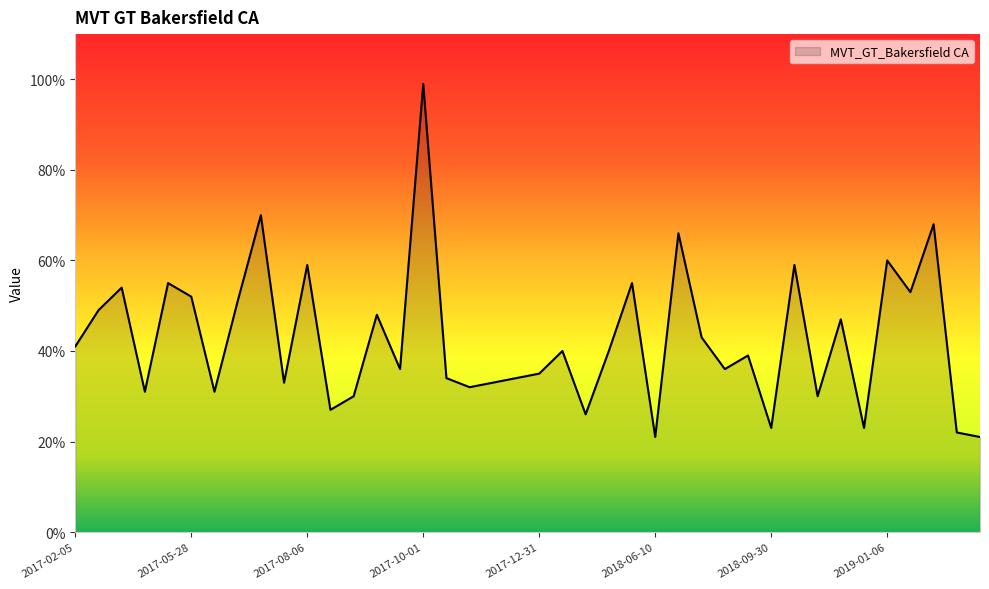

What is the difference between the maximum and minimum values?

78